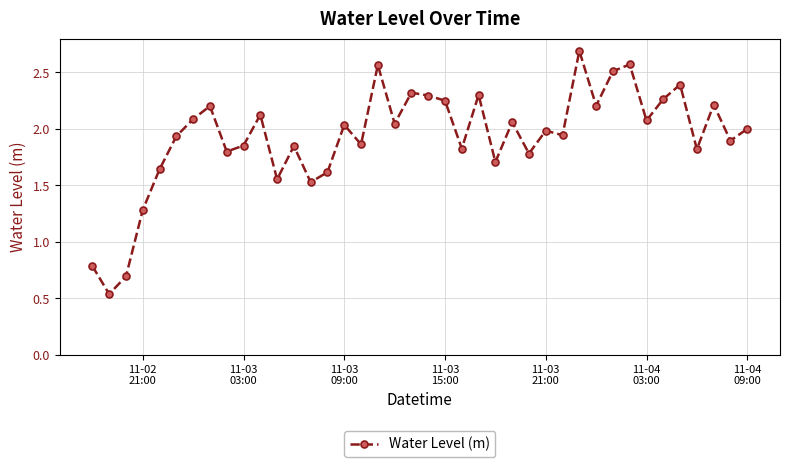

What is the sum of all values?

77.1